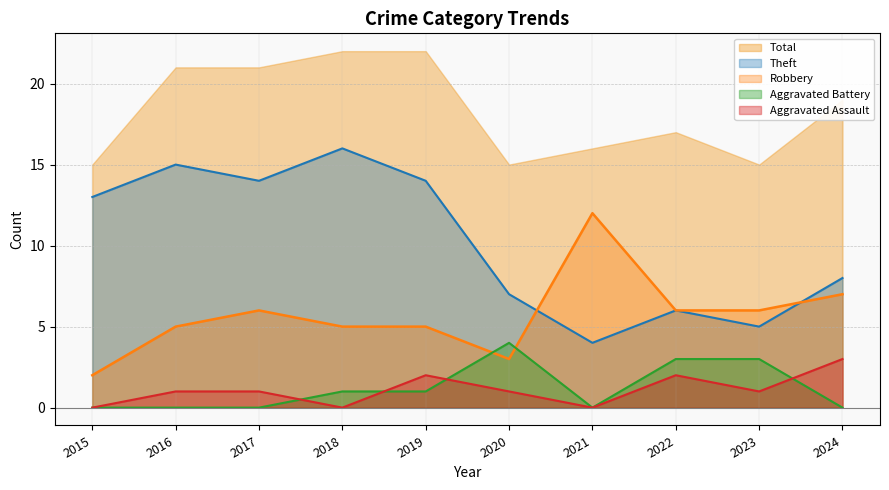

What is the value of the Aggravated Assault point at the 3rd from the left?

1